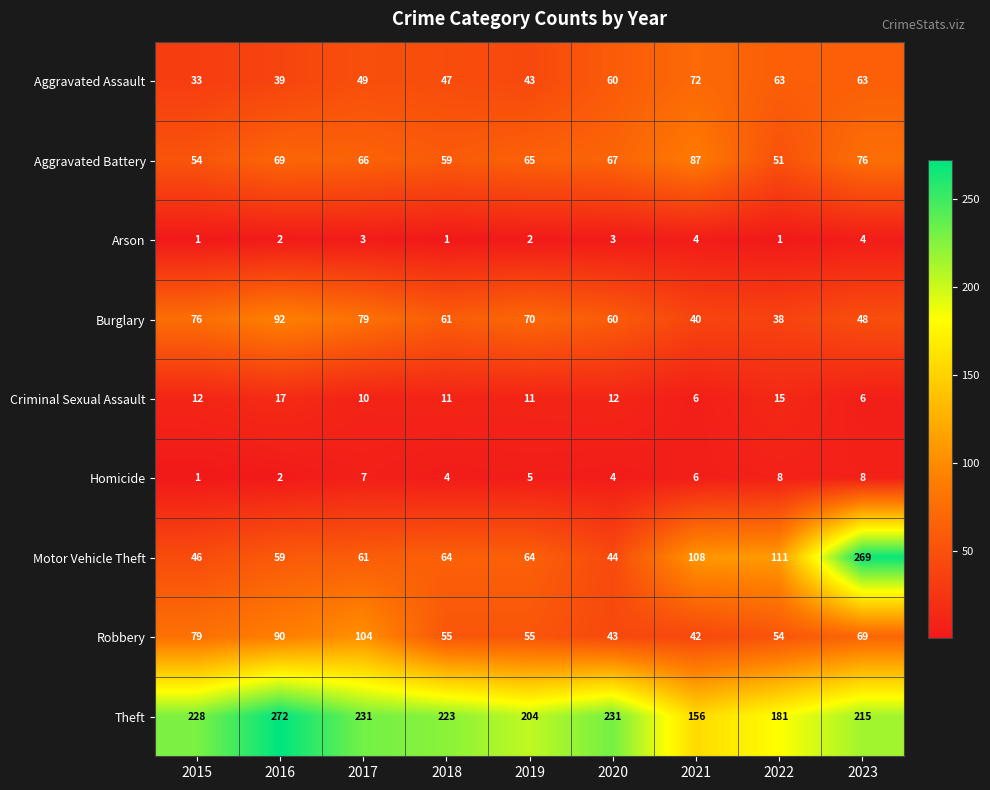

Which series changed the most between 2018 and 2021?

Theft